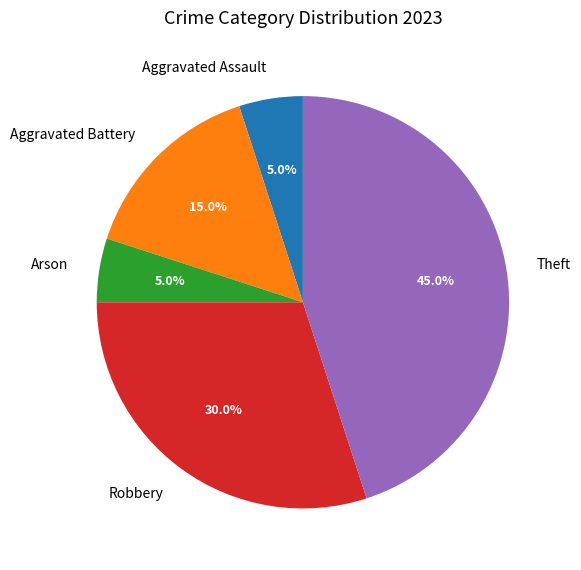

Combined, do Aggravated Battery and Aggravated Assault account for over 50%?

No